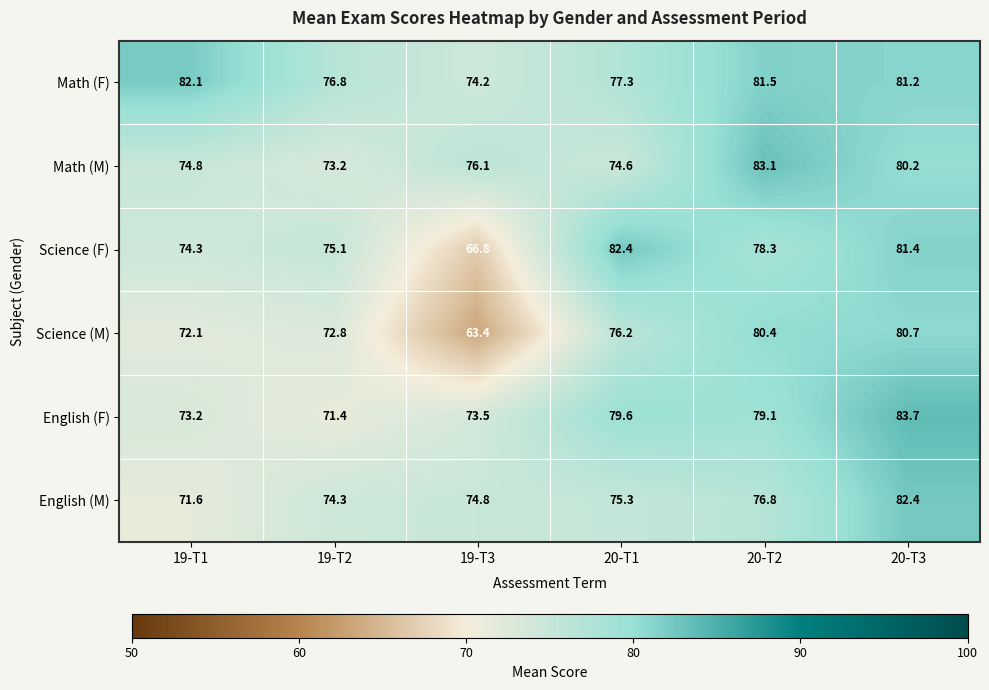

What is the maximum value for English (M)?

82.4